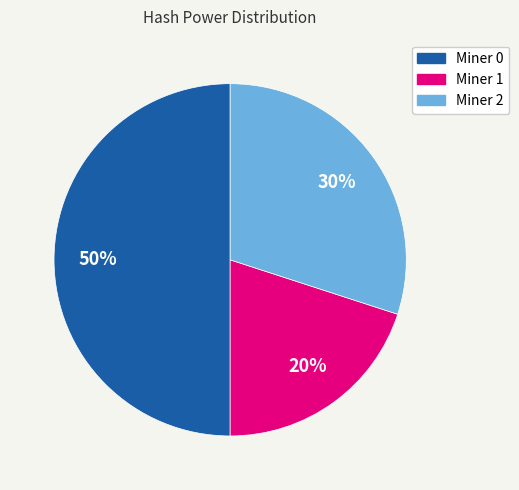

To the nearest percent, what is the average slice percentage?

33%